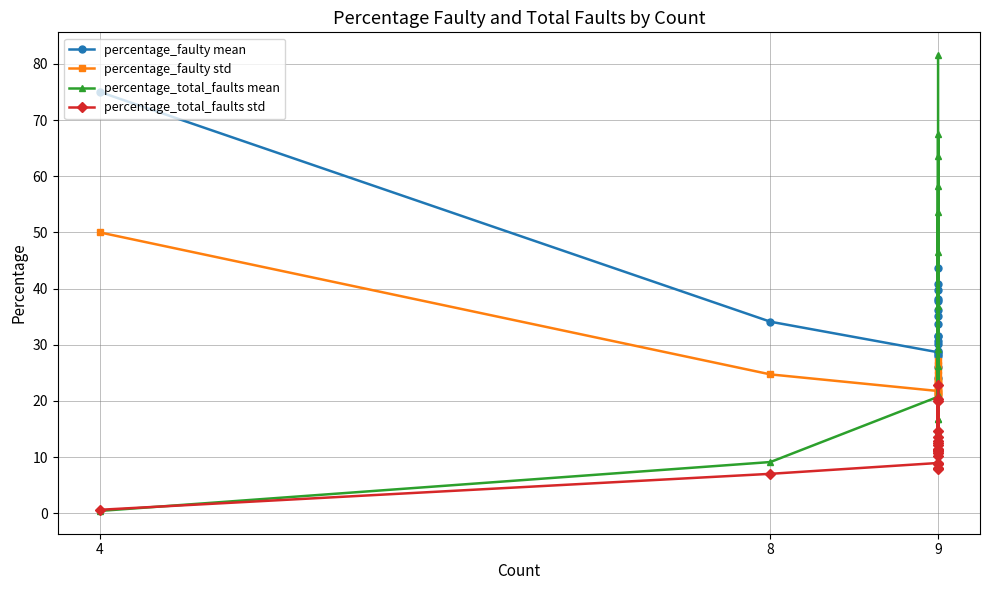

What is the average value of the percentage_faulty mean series?

35.1